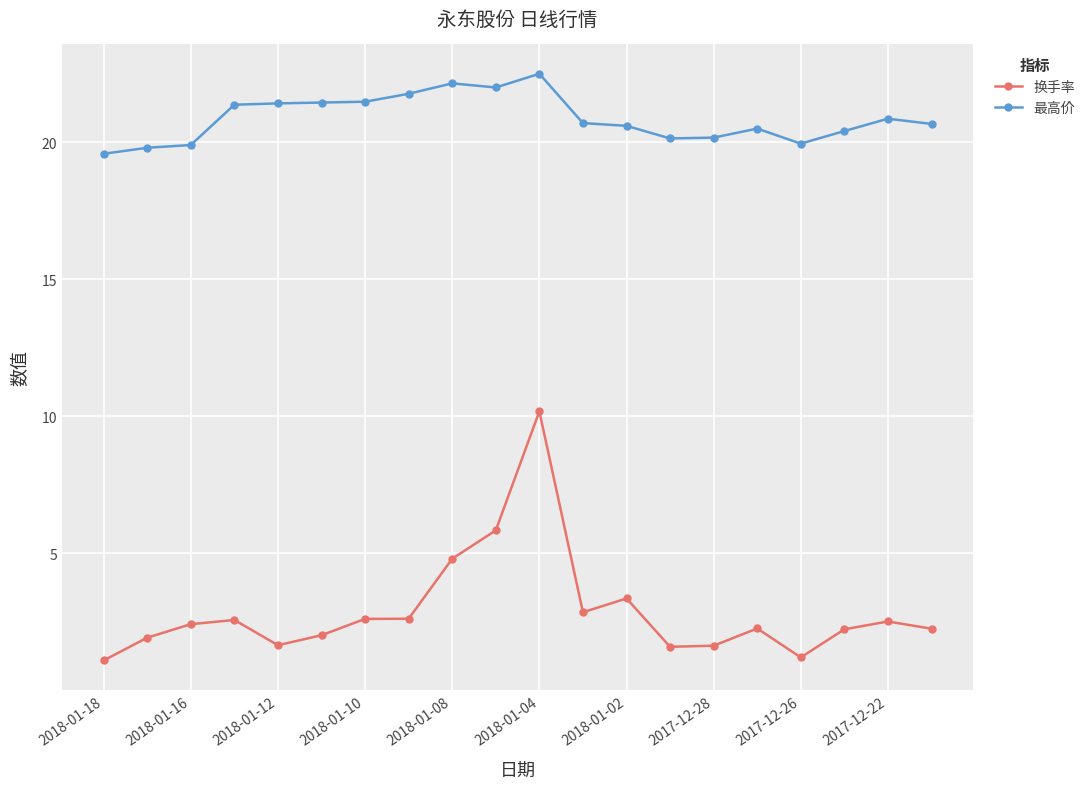

Is this an area chart (filled region under the line)?

No